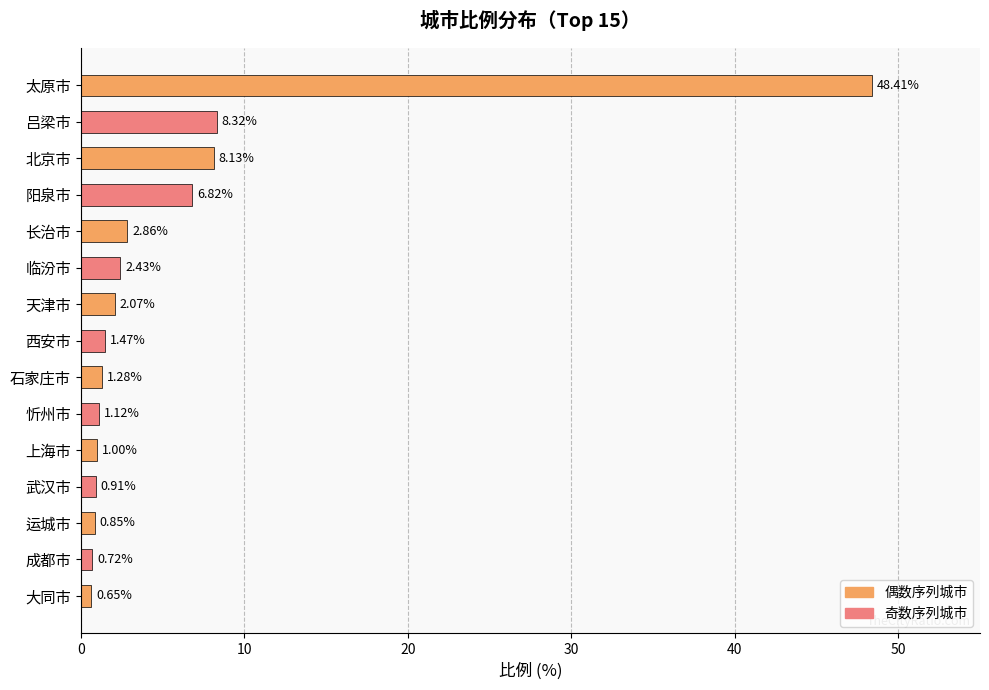

What is the average value?

5.8